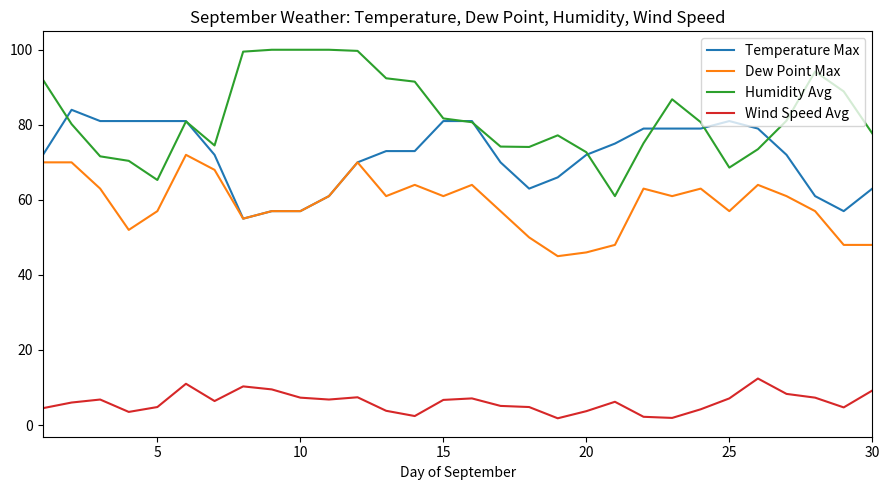

Rank the series by their maximum value, from highest to lowest.

Humidity Avg, Temperature Max, Dew Point Max, Wind Speed Avg